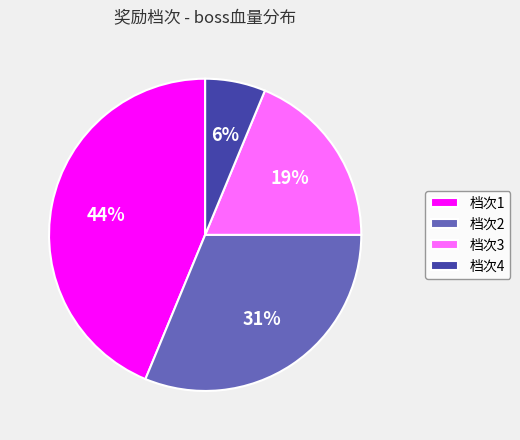

True or false: 档次4 accounts for 6% of the total.

True